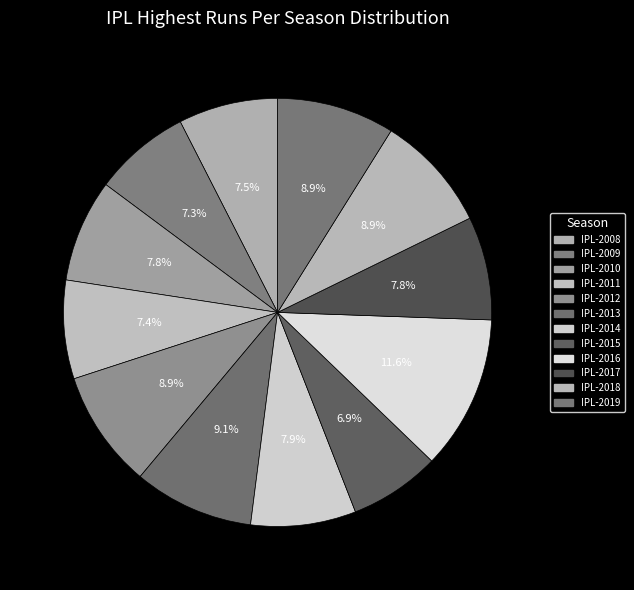

Combined, do IPL-2010 and IPL-2015 account for over 50%?

No